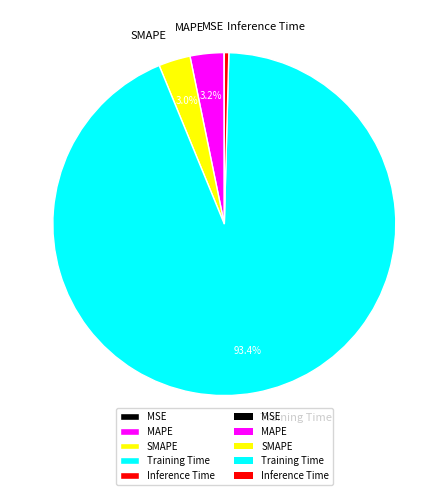

Between MAPE and Inference Time, which is larger?

MAPE